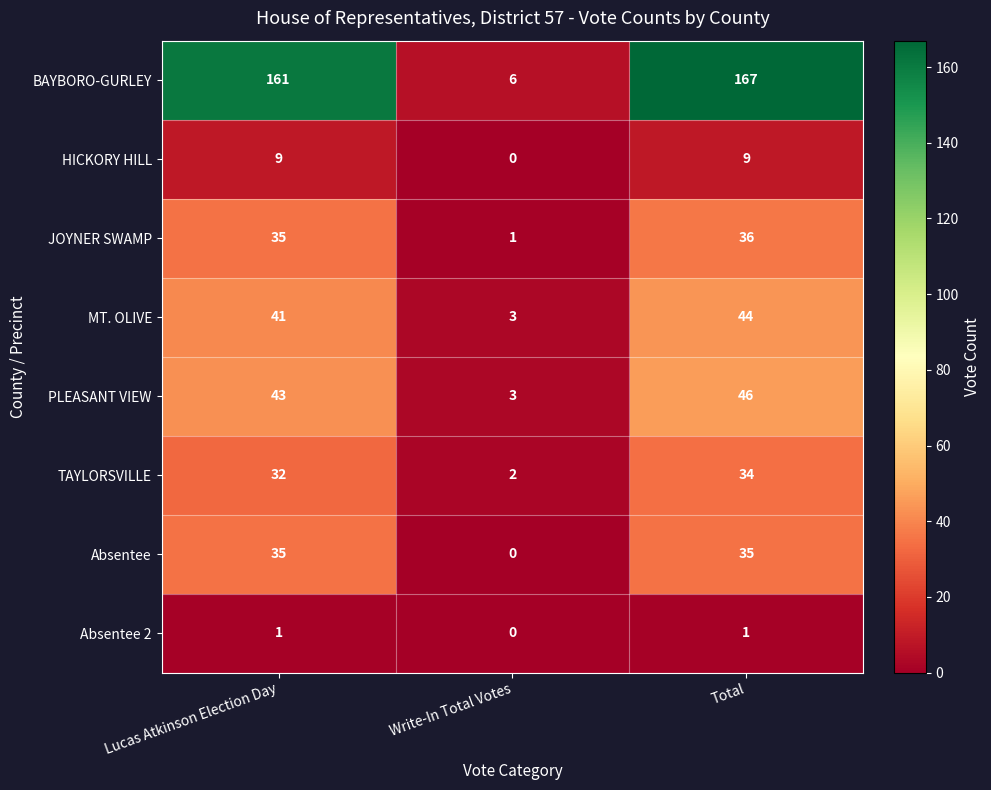

Between Write-In Total Votes and Total, which series saw the biggest shift?

BAYBORO-GURLEY